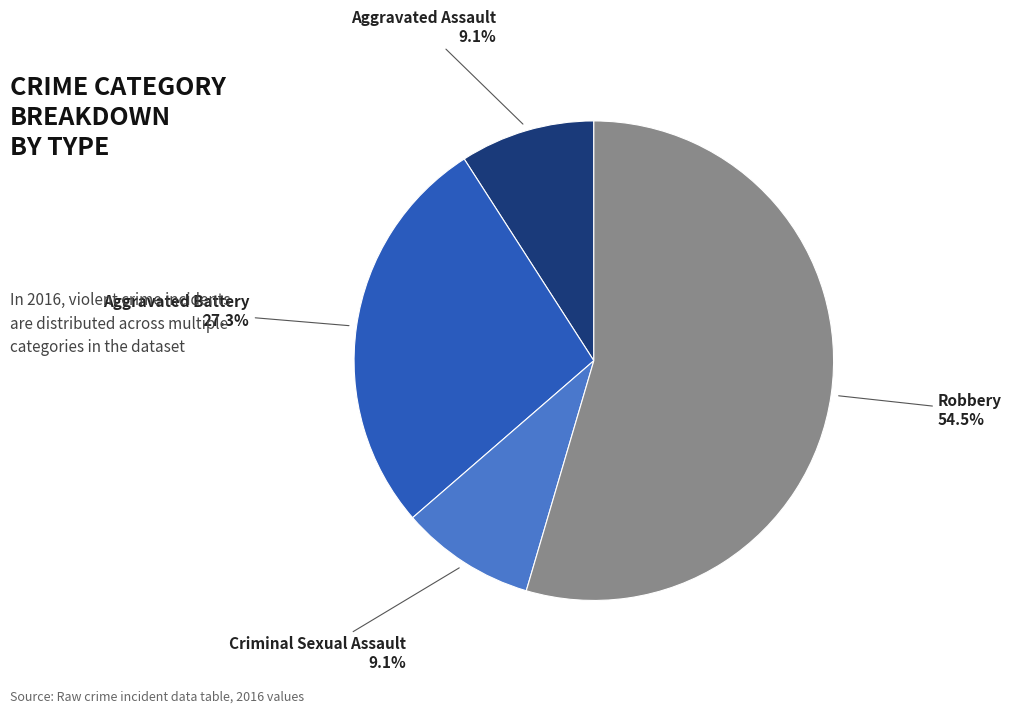

Does any single category account for the majority?

Yes